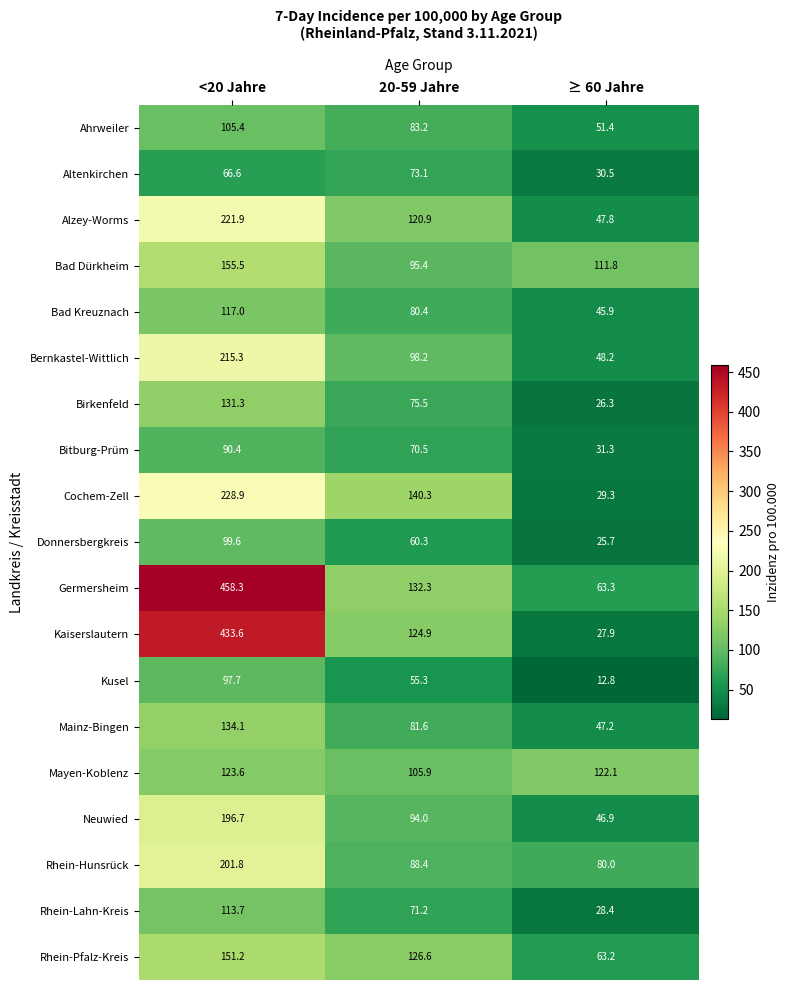

Which series changed the most between <20 Jahre and 20-59 Jahre?

Germersheim